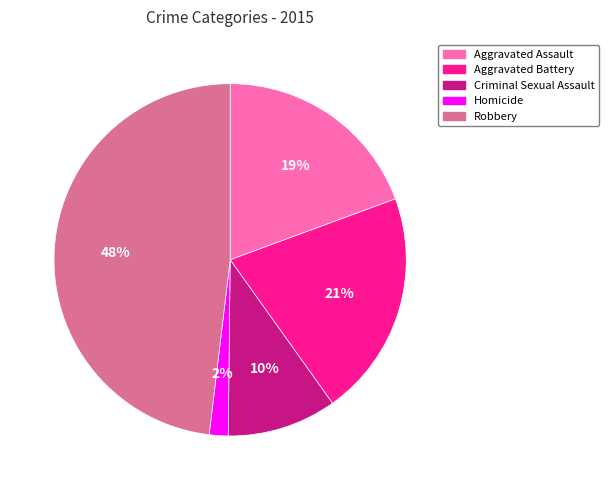

What percentage is the Robbery slice, to the nearest percent?

48%